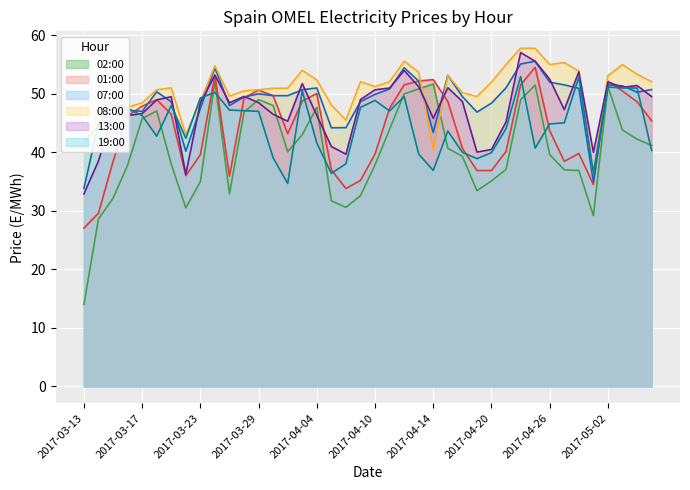

At which category is the sum across all series the highest?

2017-04-24